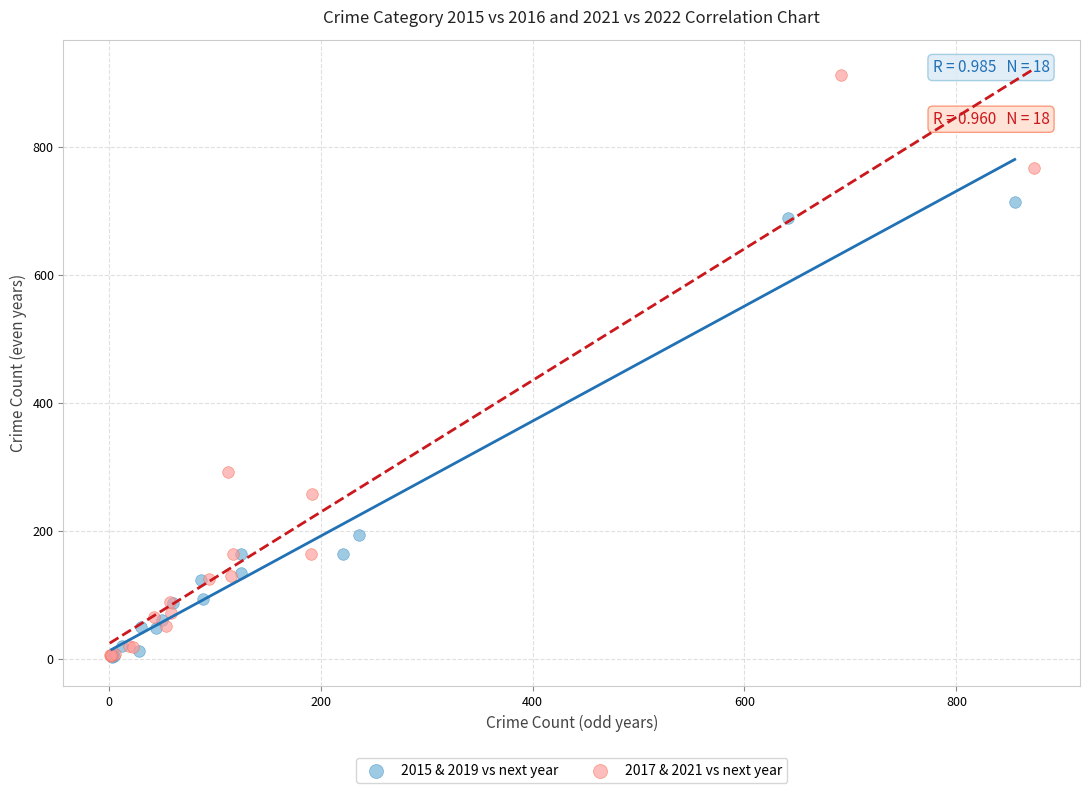

Which series has the largest Y range (max minus min)?

2017 & 2021 vs next year